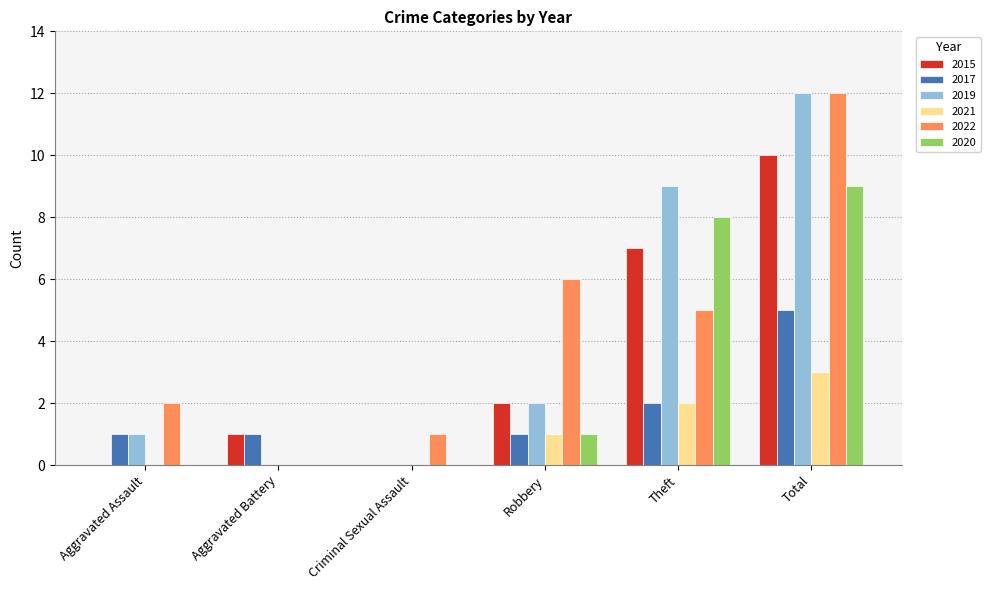

Are the bars horizontal?

No